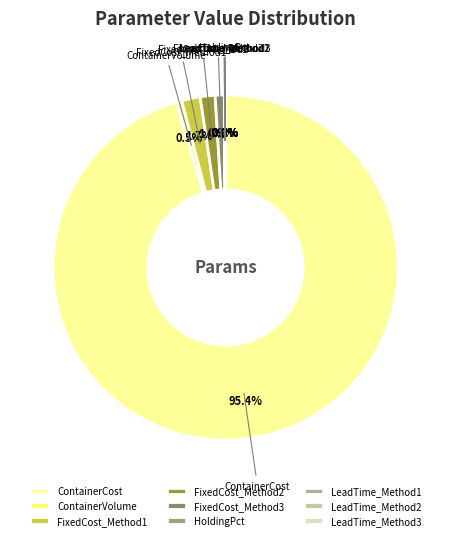

What percentage is the FixedCost_Method1 slice, to the nearest percent?

2%